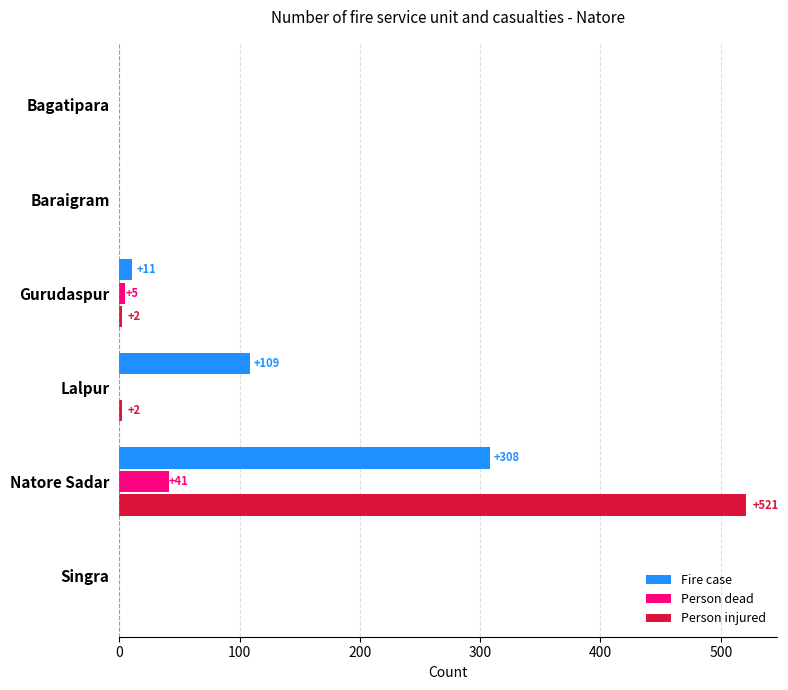

True or false: Person injured has a value of 0 at Bagatipara.

True